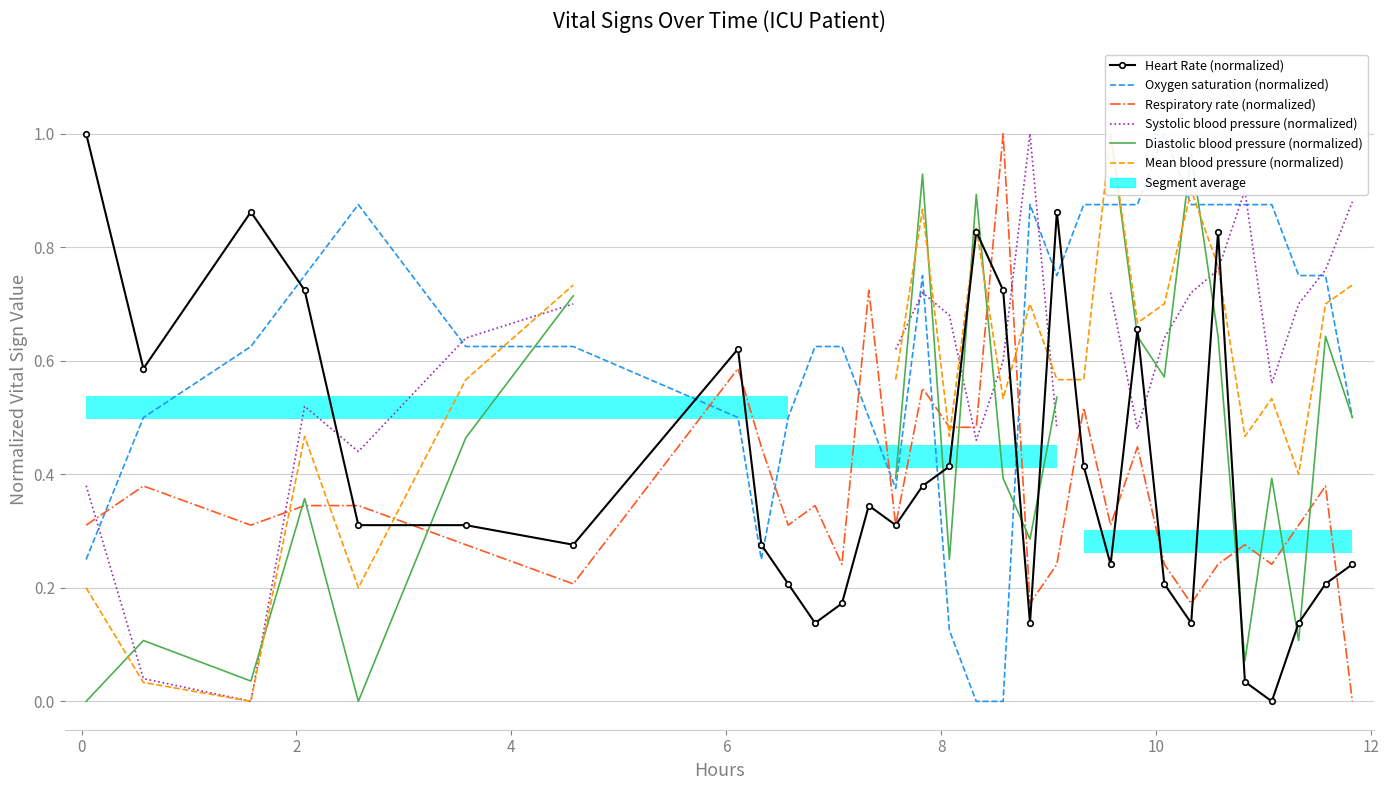

What are all the series names shown in the legend?

Heart Rate (normalized), Oxygen saturation (normalized), Respiratory rate (normalized), Systolic blood pressure (normalized), Diastolic blood pressure (normalized), Mean blood pressure (normalized)